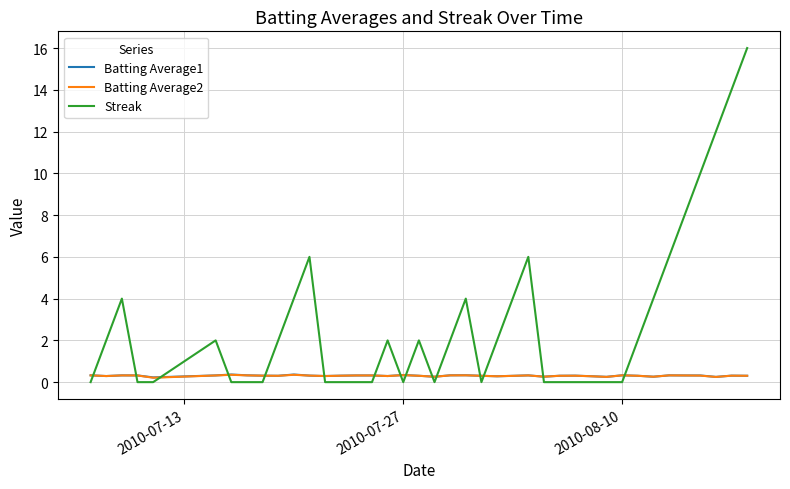

What is the difference between the maximum and minimum values in the Batting Average1 series?

0.1